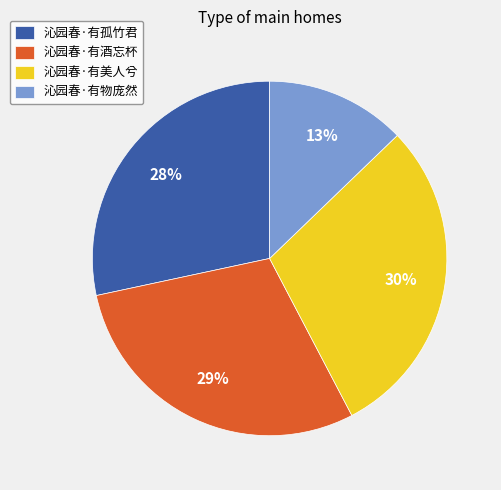

Is there any slice that represents more than half of the pie?

No